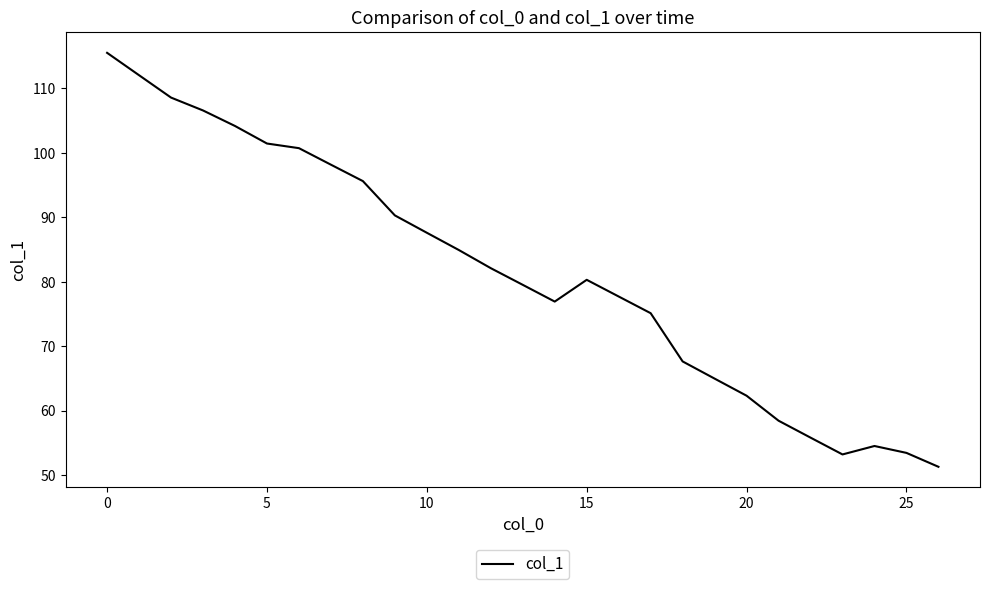

What is the greatest value displayed?

115.5